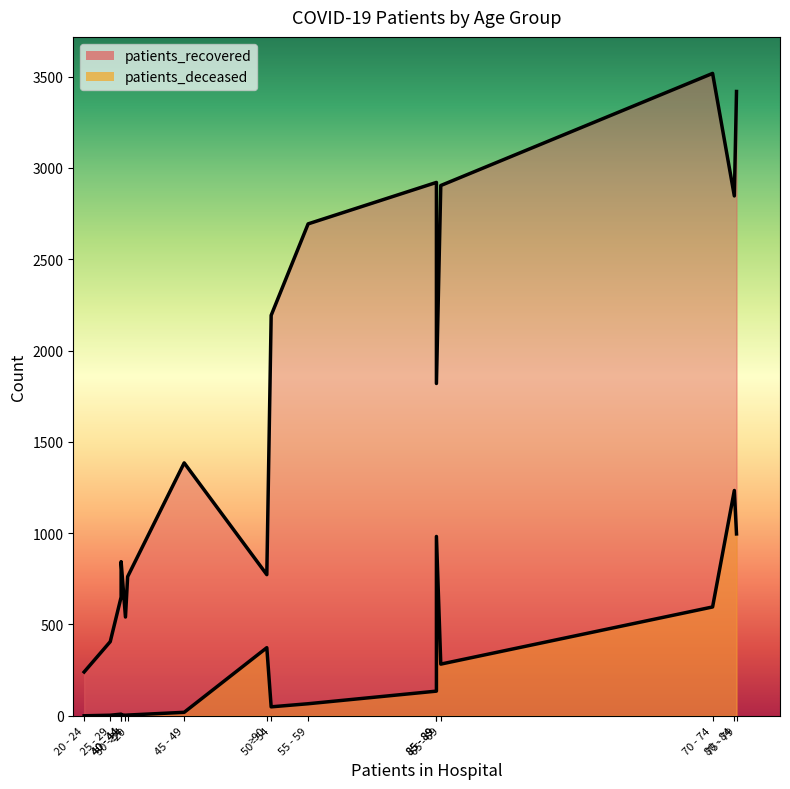

Where is the first local minimum for patients_deceased?

20 - 24